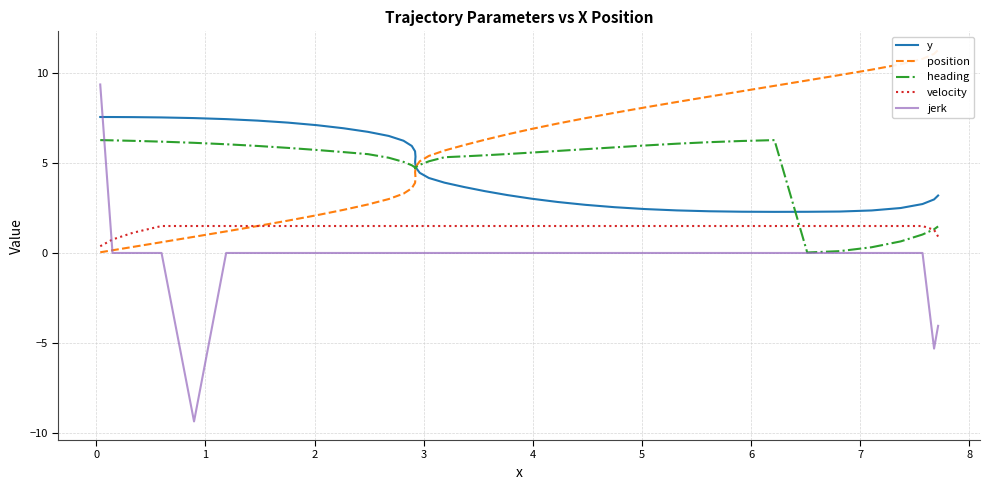

True or false: y and position intersect in this chart.

True